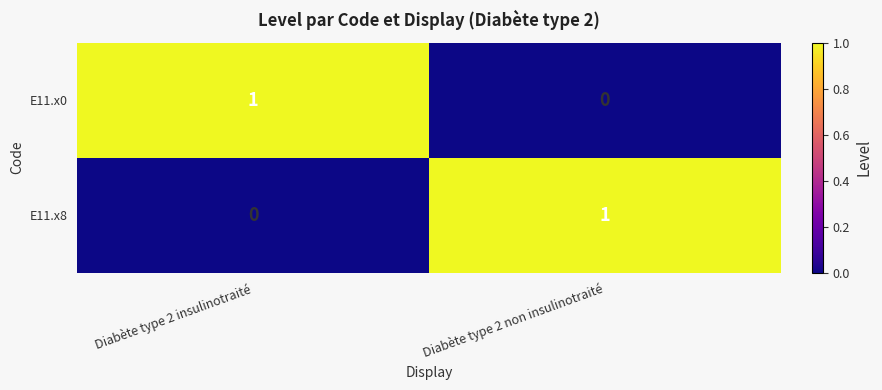

What is the total value across all series at Diabète type 2 non insulinotraité?

1